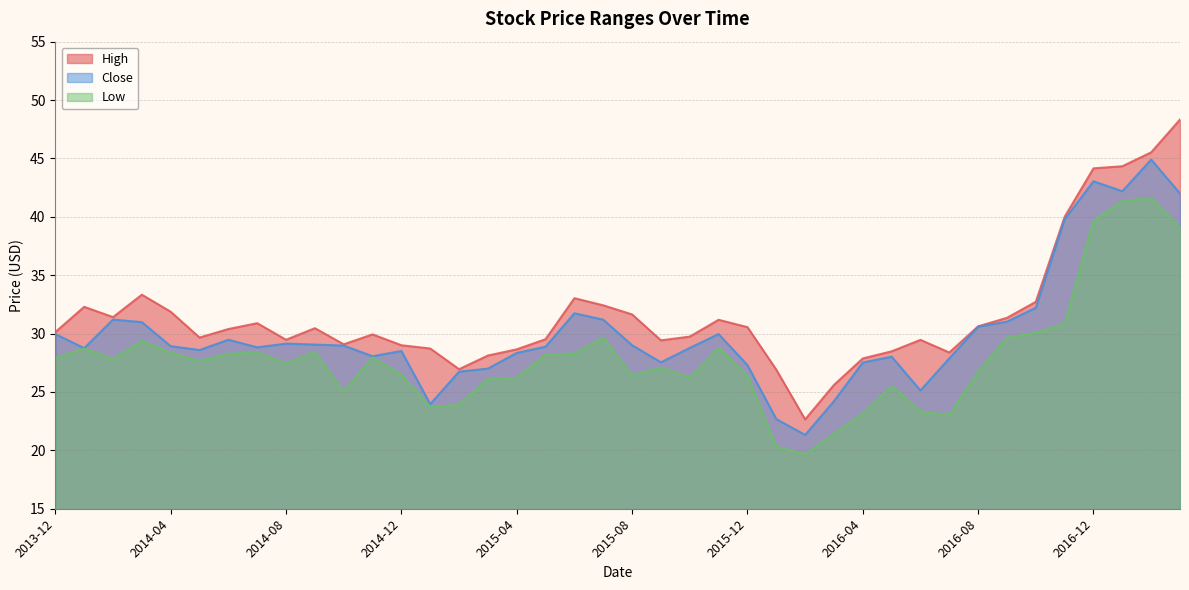

Reading left to right, what are all the values shown in this chart?

High: 2013-12=30.1	2014-01=32.3	2014-02=31.4	2014-03=33.3	2014-04=31.9	2014-05=29.7	2014-06=30.4	2014-07=30.9	2014-08=29.5	2014-09=30.5	2014-10=29.1	2014-11=29.9	2014-12=29.0	2015-01=28.7	2015-02=26.9	2015-03=28.1	2015-04=28.6	2015-05=29.5	2015-06=33.0	2015-07=32.4	2015-08=31.6	2015-09=29.4	2015-10=29.7	2015-11=31.2	2015-12=30.6	2016-01=26.9	2016-02=22.6	2016-03=25.6	2016-04=27.9	2016-05=28.5	2016-06=29.5	2016-07=28.4	2016-08=30.6	2016-09=31.4	2016-10=32.7	2016-11=40.0	2016-12=44.1	2017-01=44.3	2017-02=45.5	2017-03=48.3
Close: 2013-12=30.0	2014-01=28.8	2014-02=31.2	2014-03=31.0	2014-04=28.9	2014-05=28.6	2014-06=29.5	2014-07=28.8	2014-08=29.1	2014-09=29.1	2014-10=29.0	2014-11=28.1	2014-12=28.5	2015-01=24.0	2015-02=26.7	2015-03=27.0	2015-04=28.3	2015-05=28.9	2015-06=31.7	2015-07=31.2	2015-08=29.0	2015-09=27.5	2015-10=28.8	2015-11=30.0	2015-12=27.3	2016-01=22.7	2016-02=21.3	2016-03=24.2	2016-04=27.5	2016-05=28.0	2016-06=25.1	2016-07=27.9	2016-08=30.6	2016-09=31.0	2016-10=32.2	2016-11=39.8	2016-12=43.0	2017-01=42.2	2017-02=44.9	2017-03=42.0
Low: 2013-12=27.9	2014-01=28.7	2014-02=27.8	2014-03=29.4	2014-04=28.4	2014-05=27.6	2014-06=28.3	2014-07=28.4	2014-08=27.4	2014-09=28.4	2014-10=25.0	2014-11=28.0	2014-12=26.5	2015-01=23.7	2015-02=23.9	2015-03=26.1	2015-04=26.2	2015-05=28.2	2015-06=28.3	2015-07=29.6	2015-08=26.4	2015-09=27.1	2015-10=26.2	2015-11=28.8	2015-12=26.4	2016-01=20.3	2016-02=19.6	2016-03=21.4	2016-04=23.1	2016-05=25.5	2016-06=23.3	2016-07=23.0	2016-08=26.7	2016-09=29.6	2016-10=30.1	2016-11=30.9	2016-12=39.7	2017-01=41.4	2017-02=41.6	2017-03=39.1